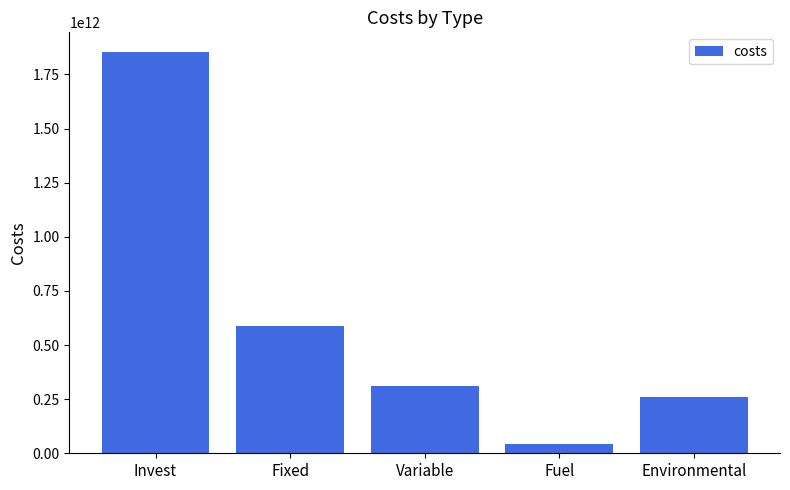

At which label does the data first exceed 308954712661?

Invest